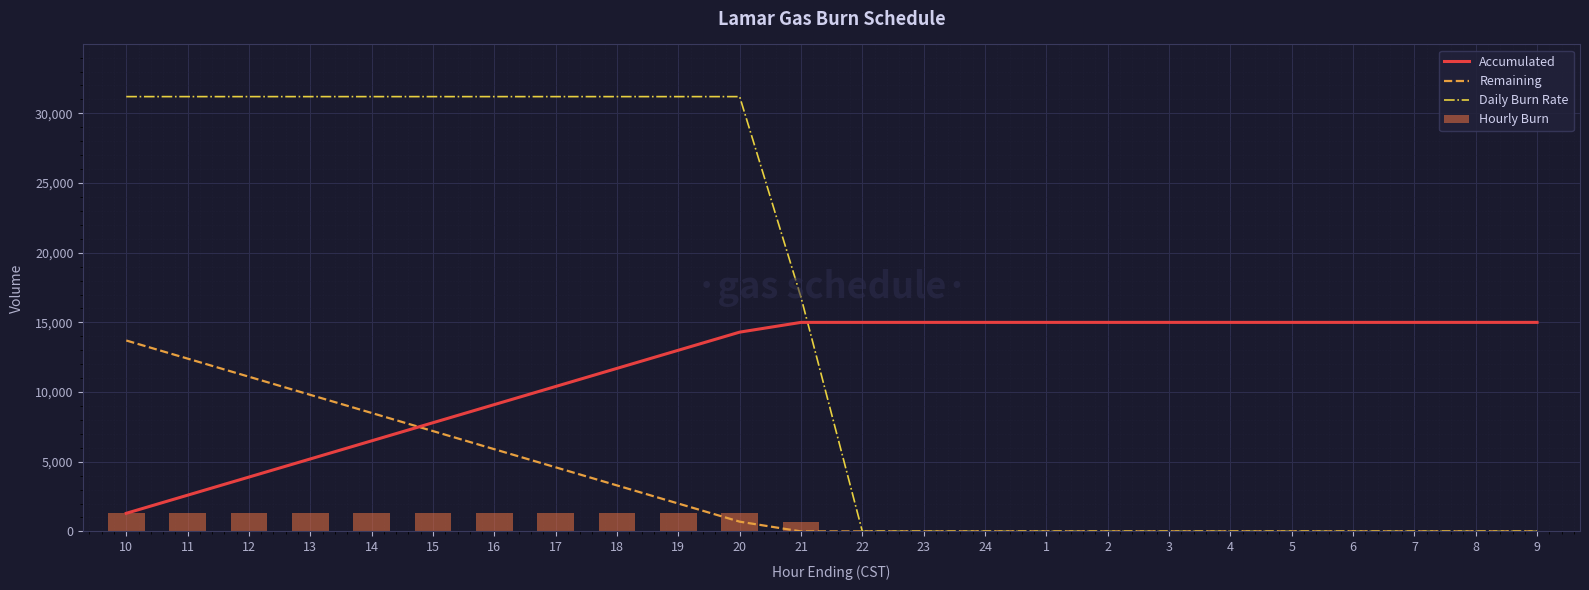

The value of Accumulated at 1 is 5308. True or false?

False